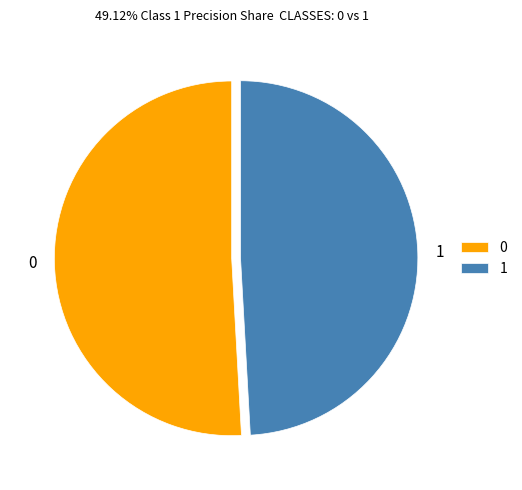

Is it true that 0 is 62% of the pie?

False